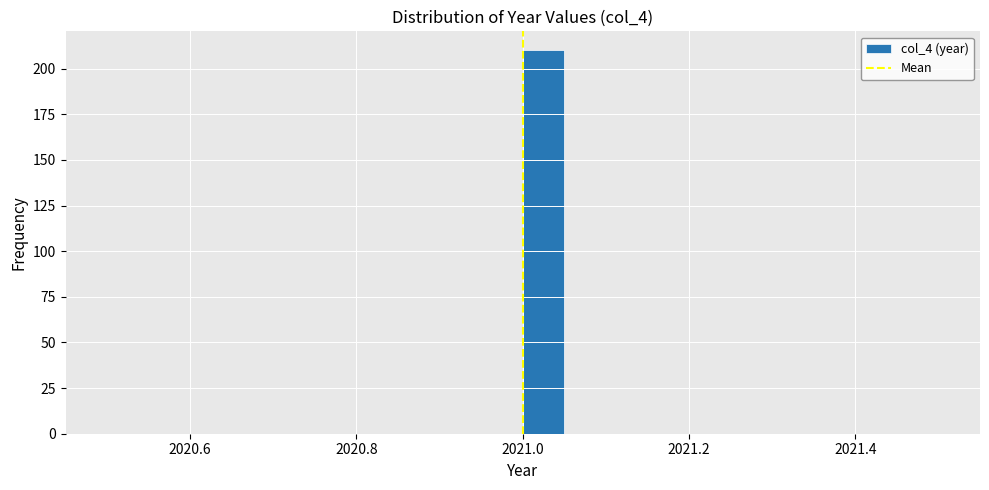

Around what value on the x-axis is the tallest bar? Give the approximate position of its centre, as read against the axis.

2021.02